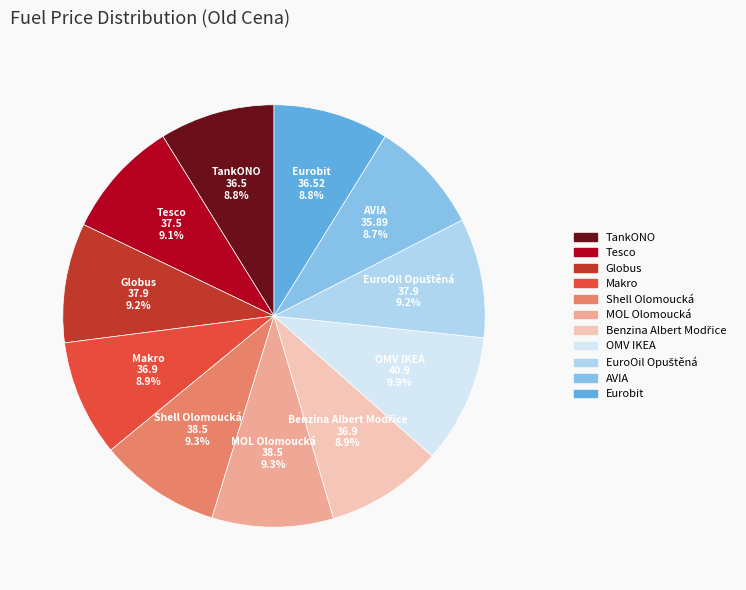

Is Tesco the majority of the pie?

No